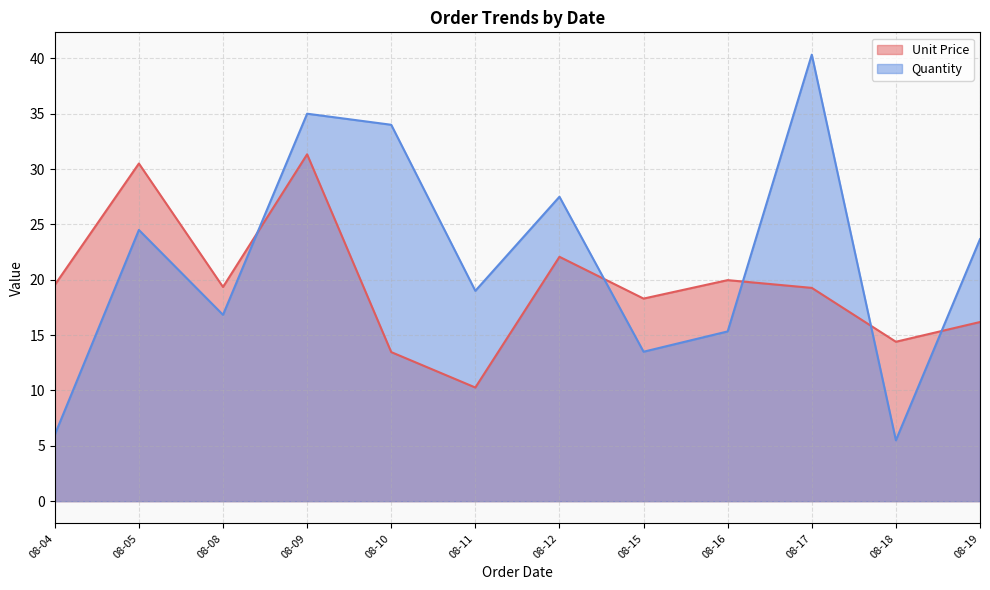

What is the difference between the Unit Price values at 08-04 and 08-10?

6.1